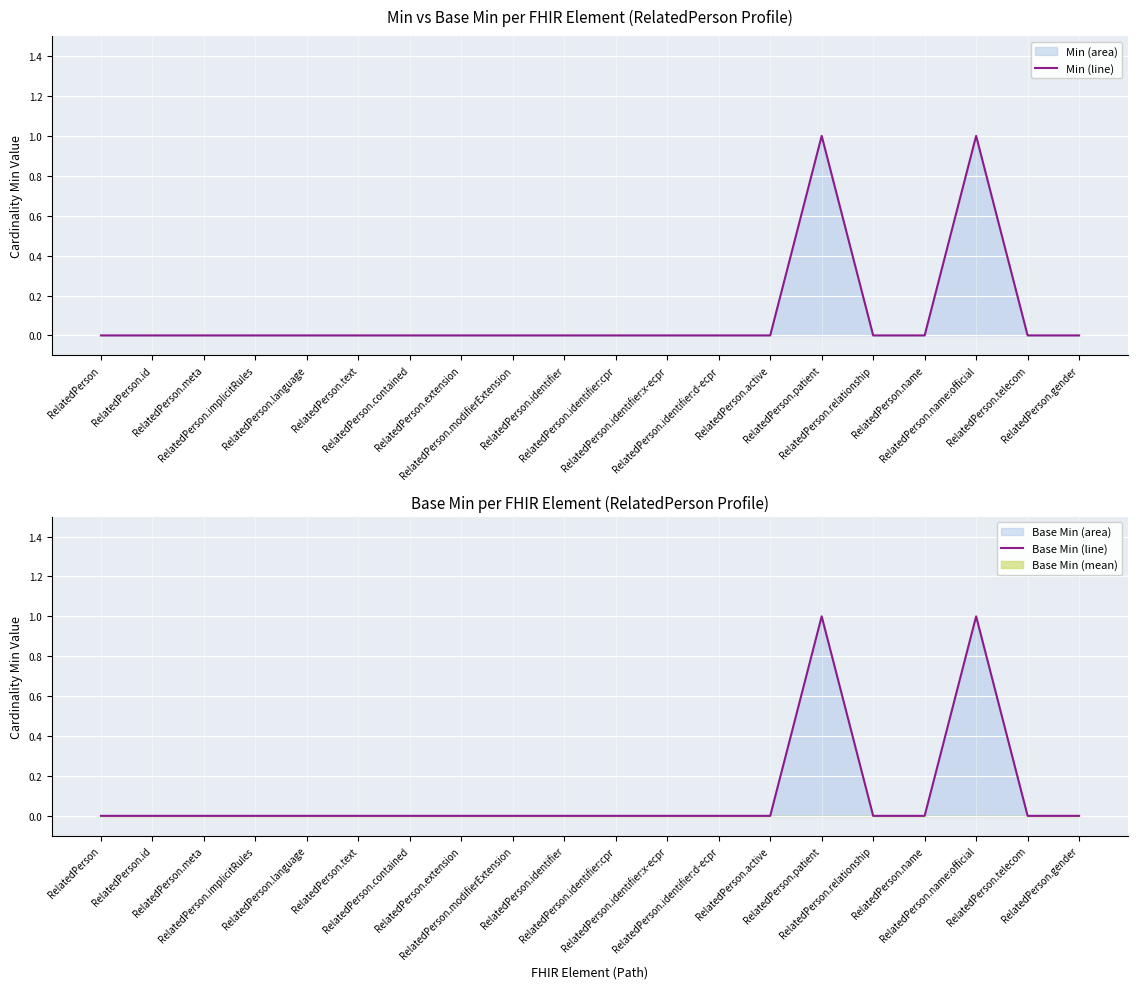

True or false: Min (line) has a value of 0 at RelatedPerson.extension.

True